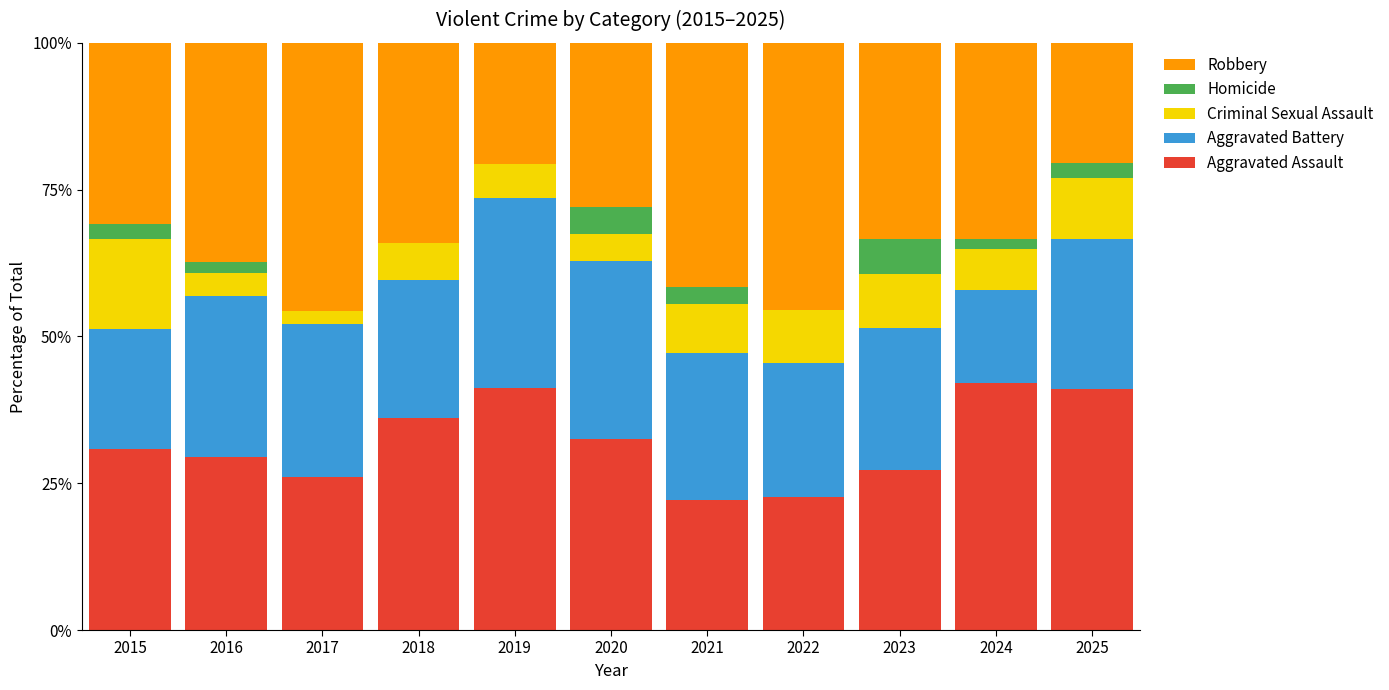

Is it true that Aggravated Assault equals 30.9 at 2022?

False